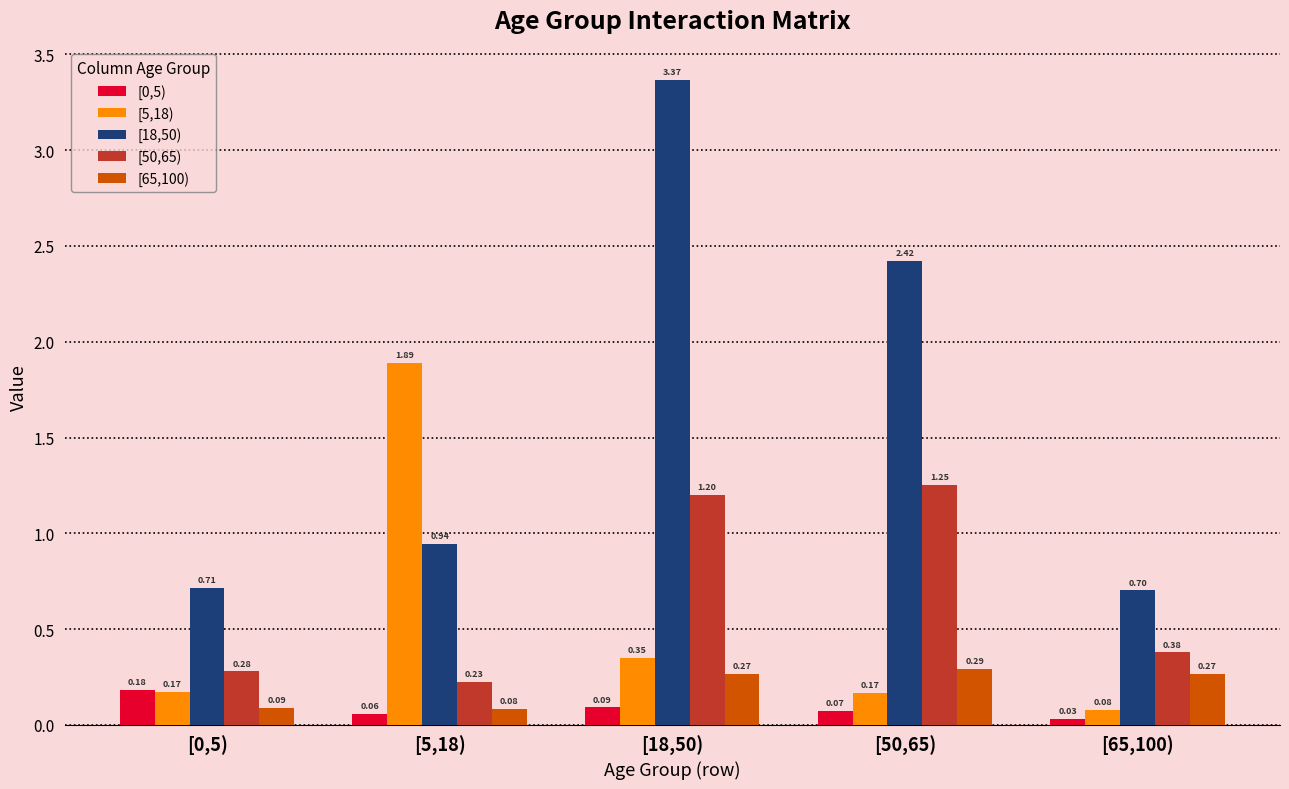

At which label does [18,50) reach its peak?

[18,50)